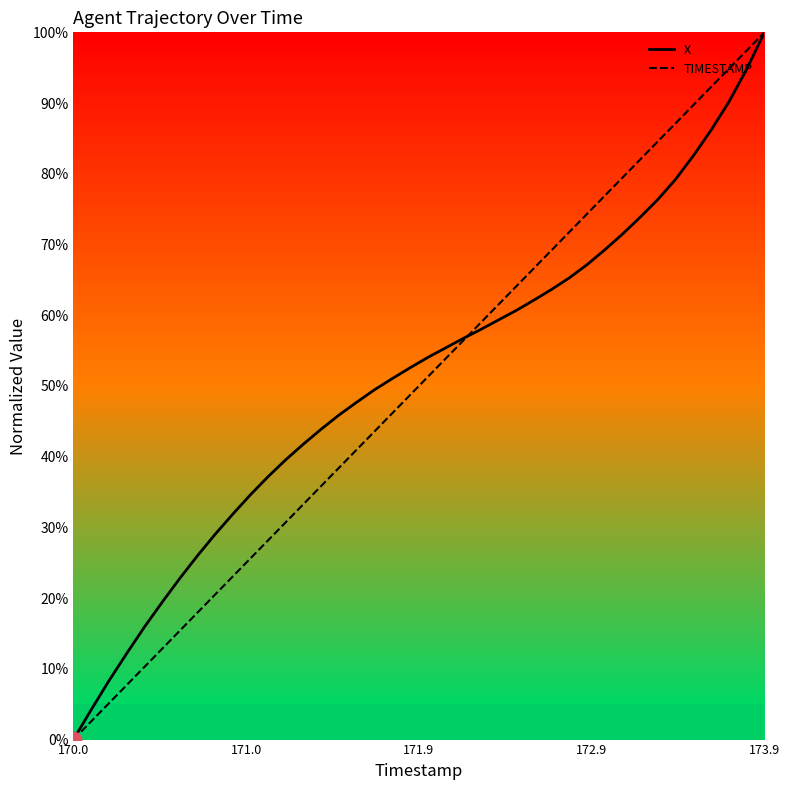

At which category does the chart reach its minimum across all series?

170.0